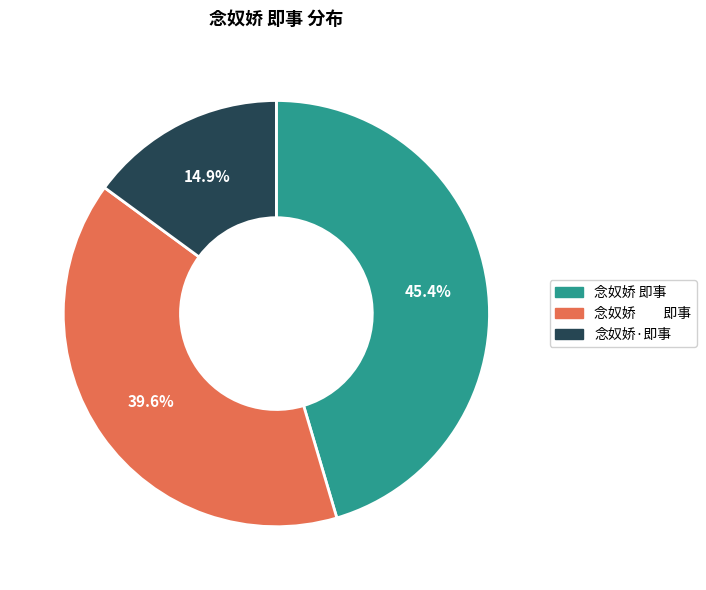

Is there any slice that represents more than half of the pie?

No